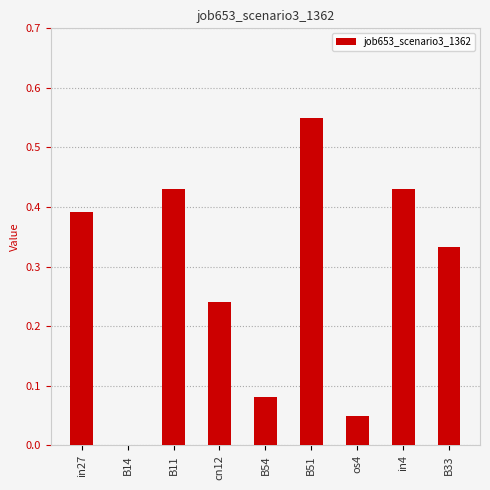

The chart shows a value of 0.1 at in27. True or false?

False